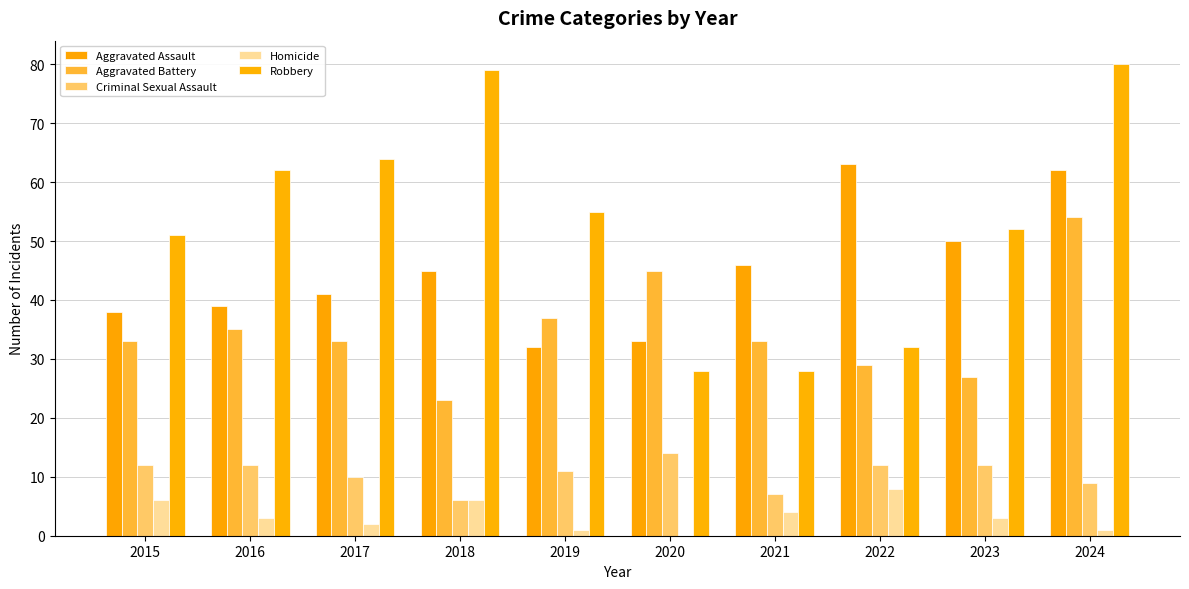

Is it true that Criminal Sexual Assault equals 12 at 2016?

True